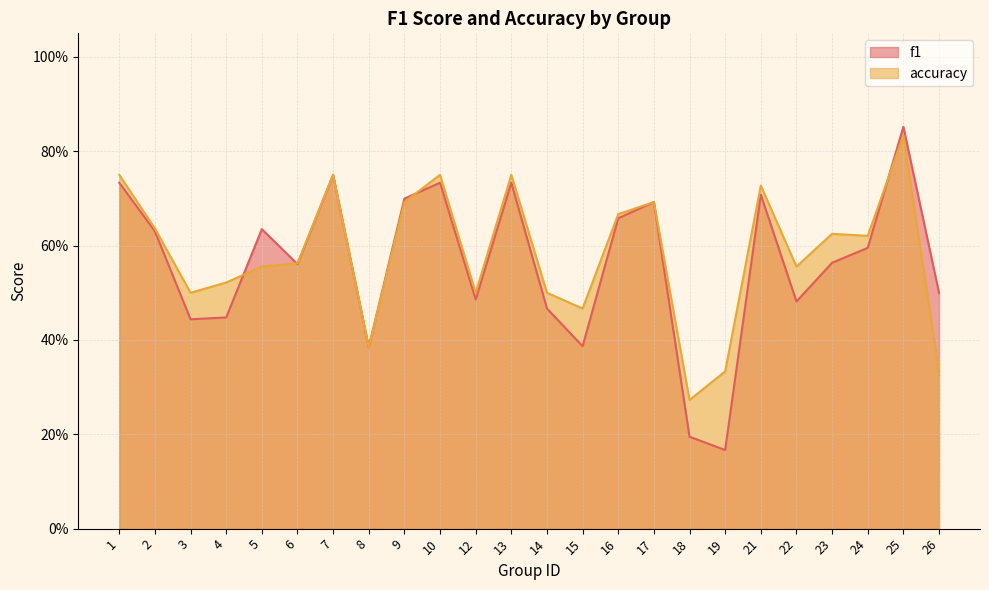

What are all the series names shown in the legend?

f1, accuracy